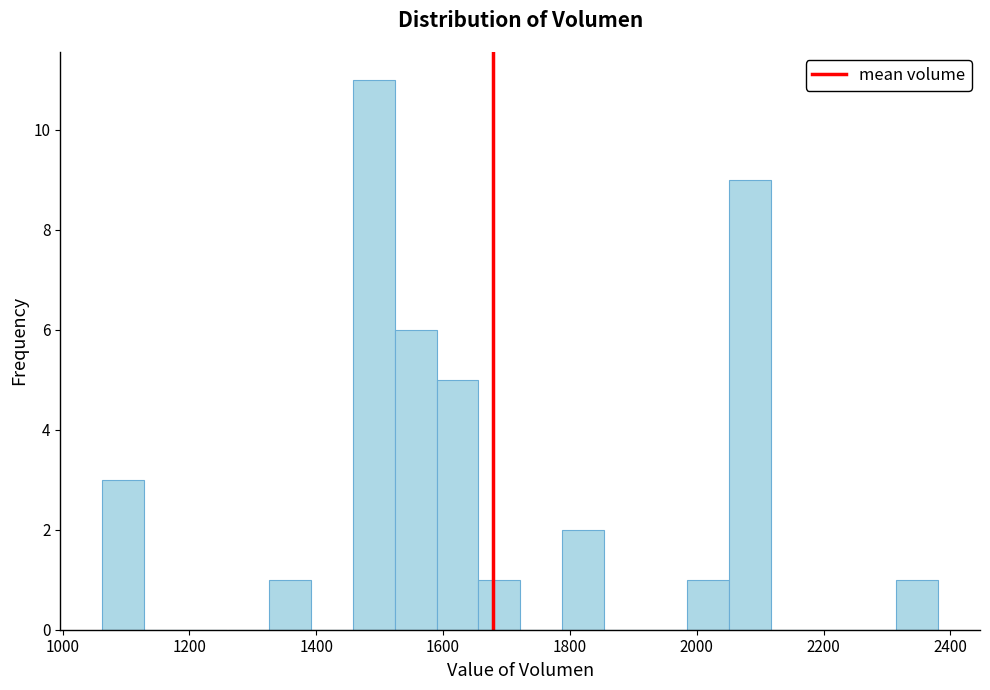

Around what value on the x-axis is the tallest bar? Give the approximate position of its centre, as read against the axis.

1500